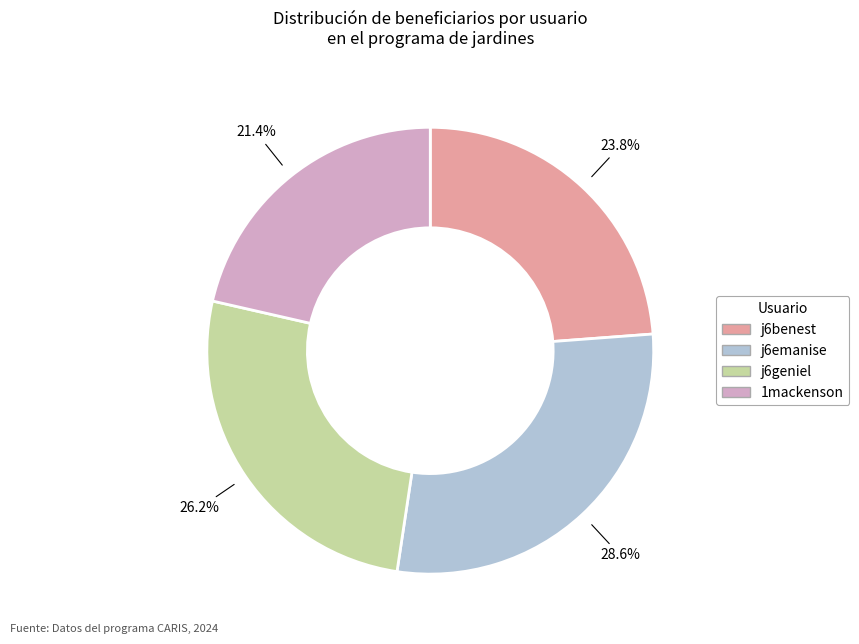

Does any single category account for the majority?

No